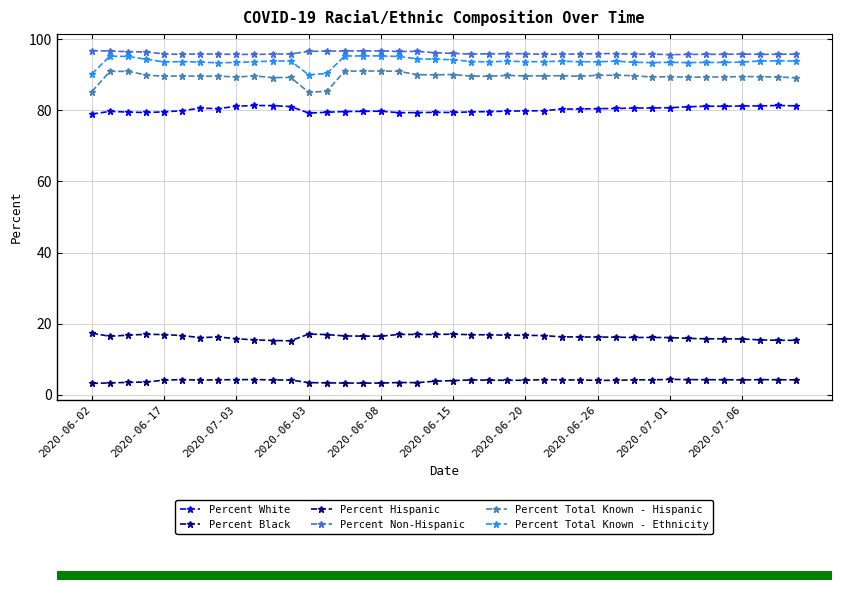

What is the sum of all Percent Total Known - Hispanic values?

3580.3